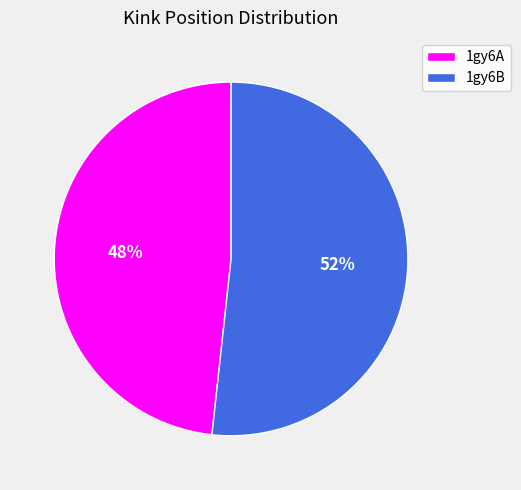

Between 1gy6B and 1gy6A, which is larger?

1gy6B